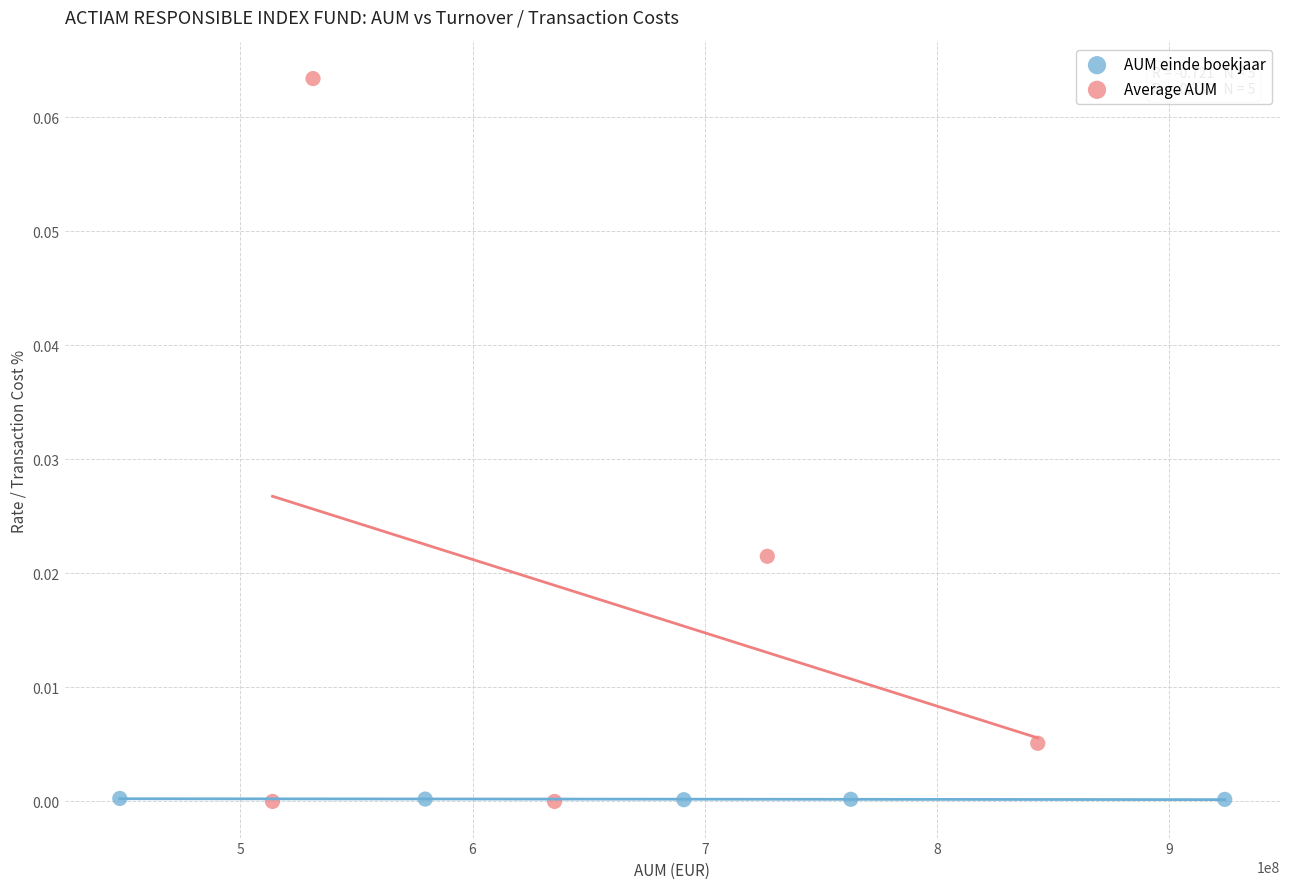

Which series contains the highest Y value?

Average AUM